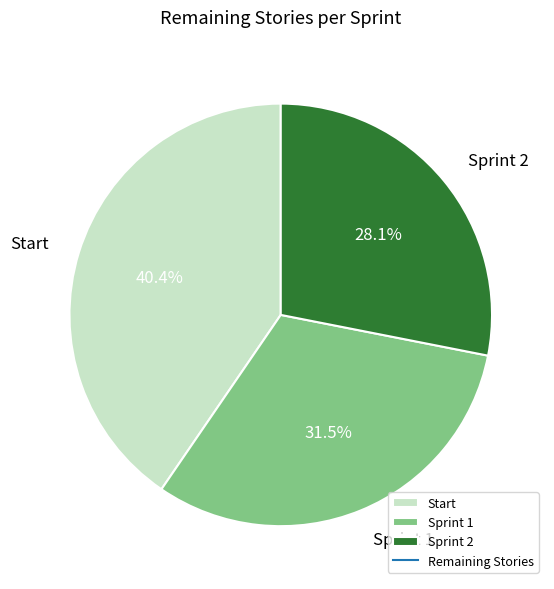

Count the number of slices in the pie.

3